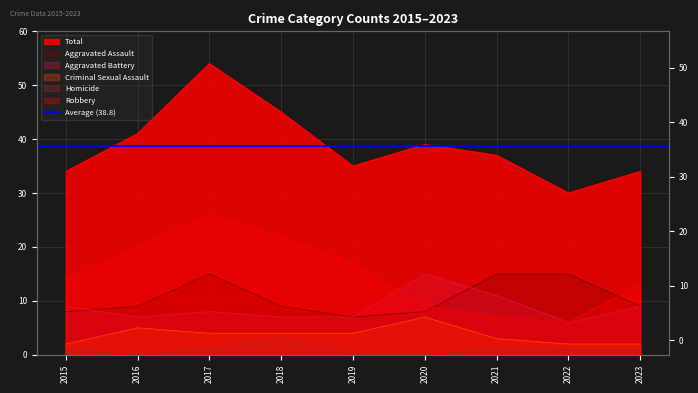

Where is the first local maximum for Robbery?

2017